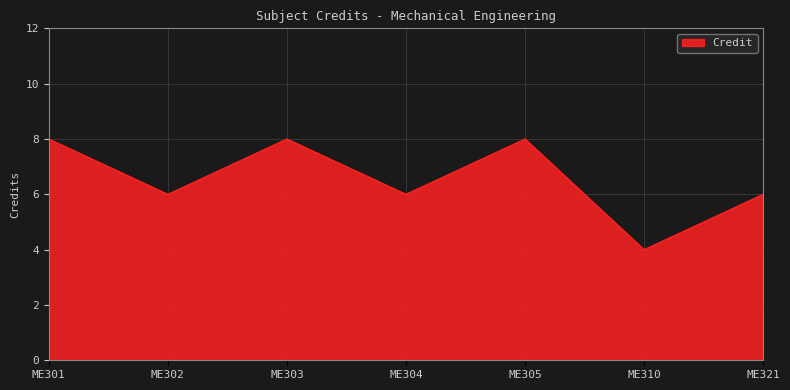

What is the average value?

7